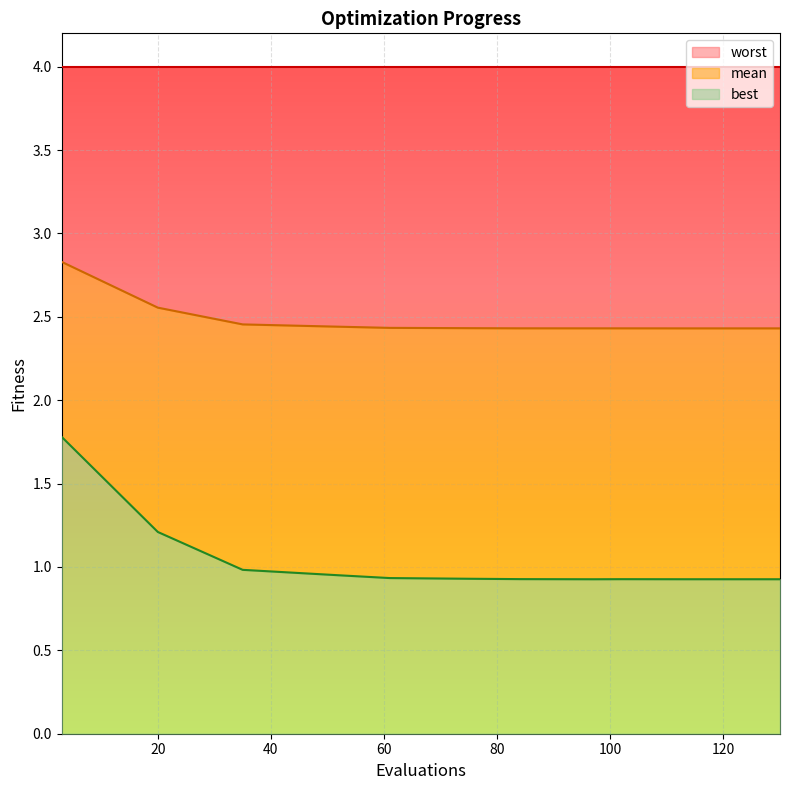

What is the maximum value for best?

1.8